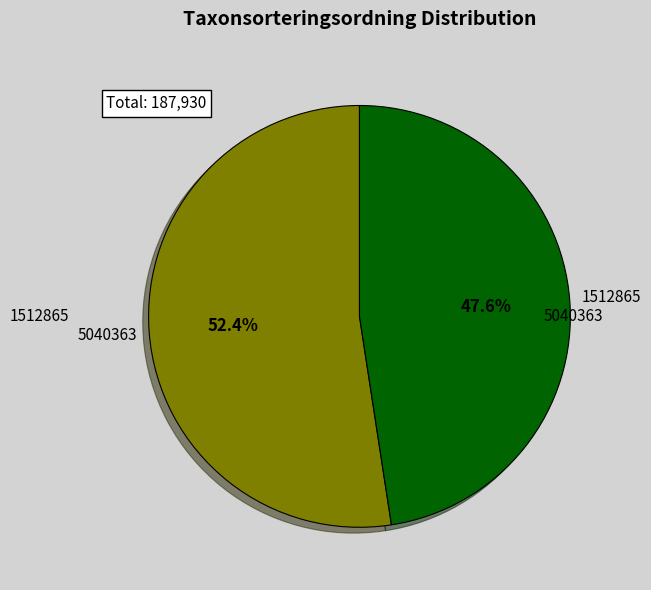

True or false: 1512865 accounts for 41% of the total.

False